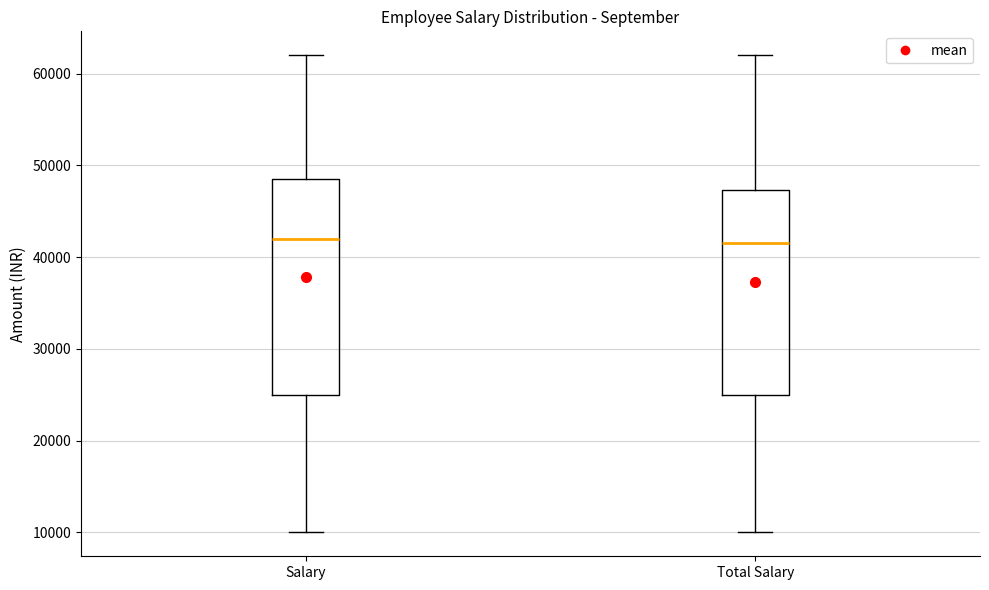

Reading left to right, read every box against the y-axis: the position of its median line, the range the box covers, and the ends of its whiskers. The values are not printed on the chart, so give them approximately, as read against the axis.

Salary: median 42000, box 25000 to 49000, whiskers 10000 to 62000
Total Salary: median 42000, box 25000 to 47000, whiskers 10000 to 62000